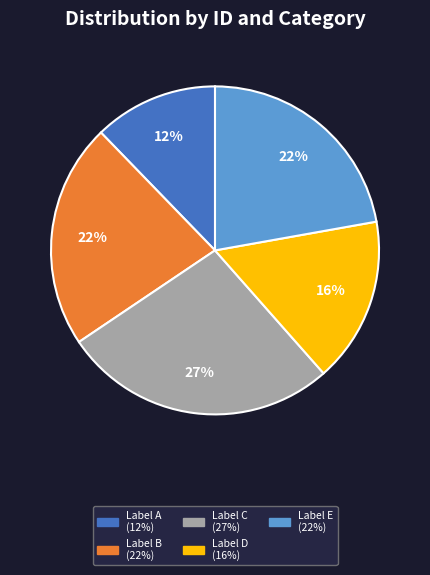

Does any single category account for the majority?

No